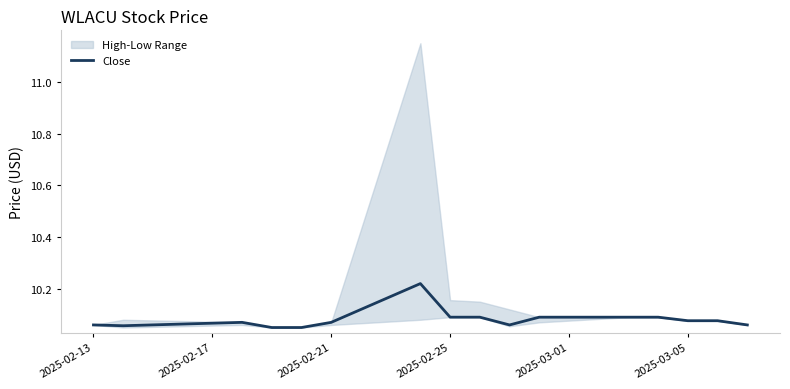

What is the average value?

10.1